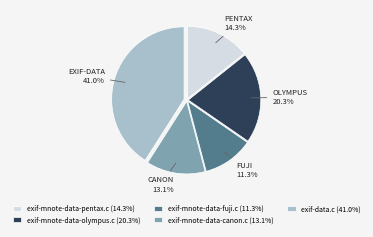

True or false: exif-mnote-data-canon.c accounts for 19% of the total.

False